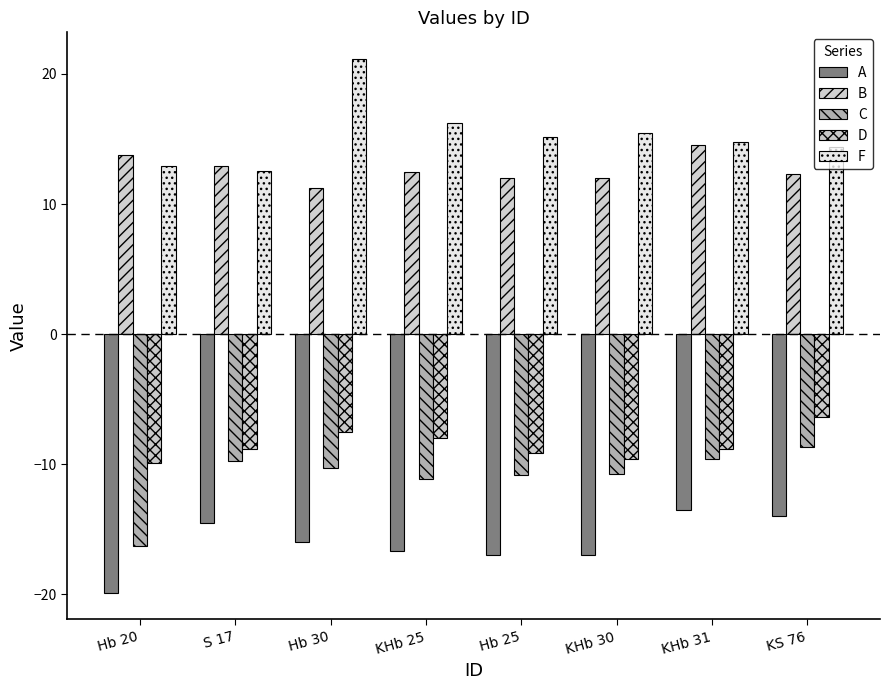

How many groups of bars are there?

8